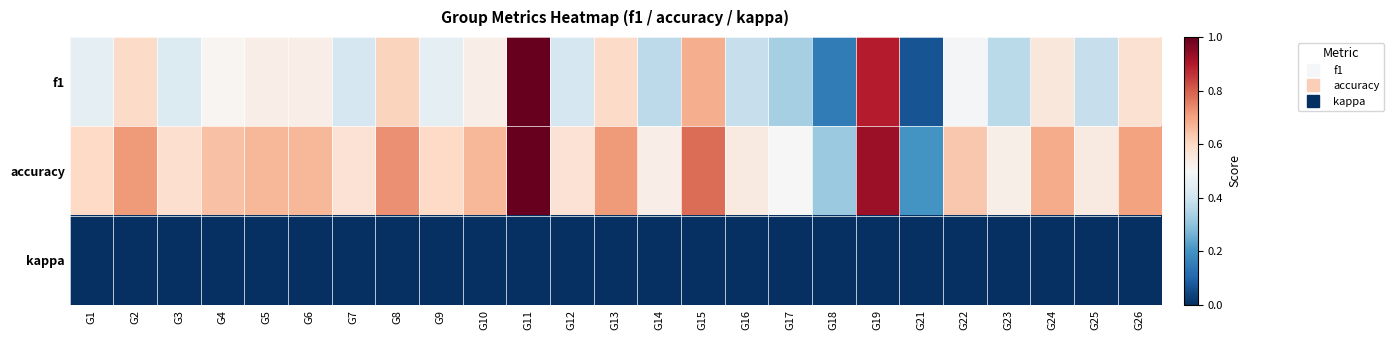

Reading right to left, extract all data points from this chart.

f1: G26=0.6	G25=0.4	G24=0.6	G23=0.4	G22=0.5	G21=0.1	G19=0.9	G18=0.1	G17=0.3	G16=0.4	G15=0.7	G14=0.4	G13=0.6	G12=0.4	G11=1.0	G10=0.5	G9=0.5	G8=0.6	G7=0.4	G6=0.5	G5=0.5	G4=0.5	G3=0.4	G2=0.6	G1=0.5
accuracy: G26=0.7	G25=0.5	G24=0.7	G23=0.5	G22=0.6	G21=0.2	G19=0.9	G18=0.3	G17=0.5	G16=0.5	G15=0.8	G14=0.5	G13=0.7	G12=0.6	G11=1.0	G10=0.7	G9=0.6	G8=0.7	G7=0.6	G6=0.7	G5=0.7	G4=0.6	G3=0.6	G2=0.7	G1=0.6
kappa: G26=0.0	G25=0.0	G24=0.0	G23=0.0	G22=0.0	G21=0.0	G19=0.0	G18=0.0	G17=0.0	G16=0.0	G15=0.0	G14=0.0	G13=0.0	G12=0.0	G11=0.0	G10=0.0	G9=0.0	G8=0.0	G7=0.0	G6=0.0	G5=0.0	G4=0.0	G3=0.0	G2=0.0	G1=0.0